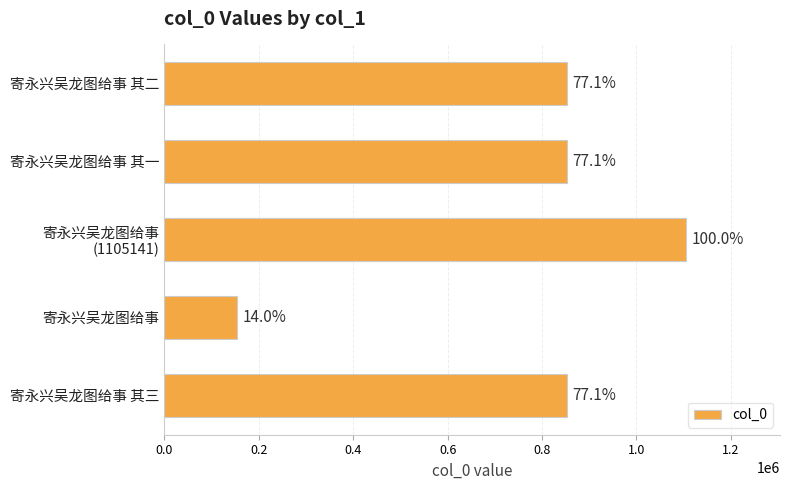

Are the bars horizontal?

Yes